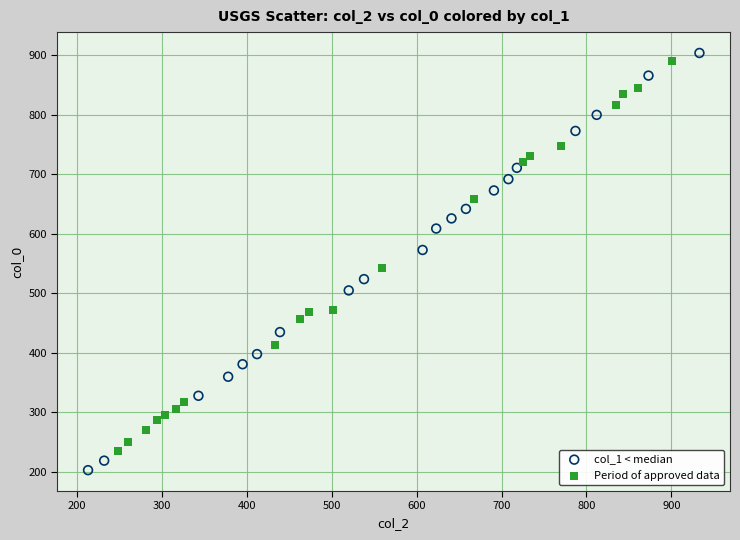

Which series has the widest spread of Y values?

col_1 < median